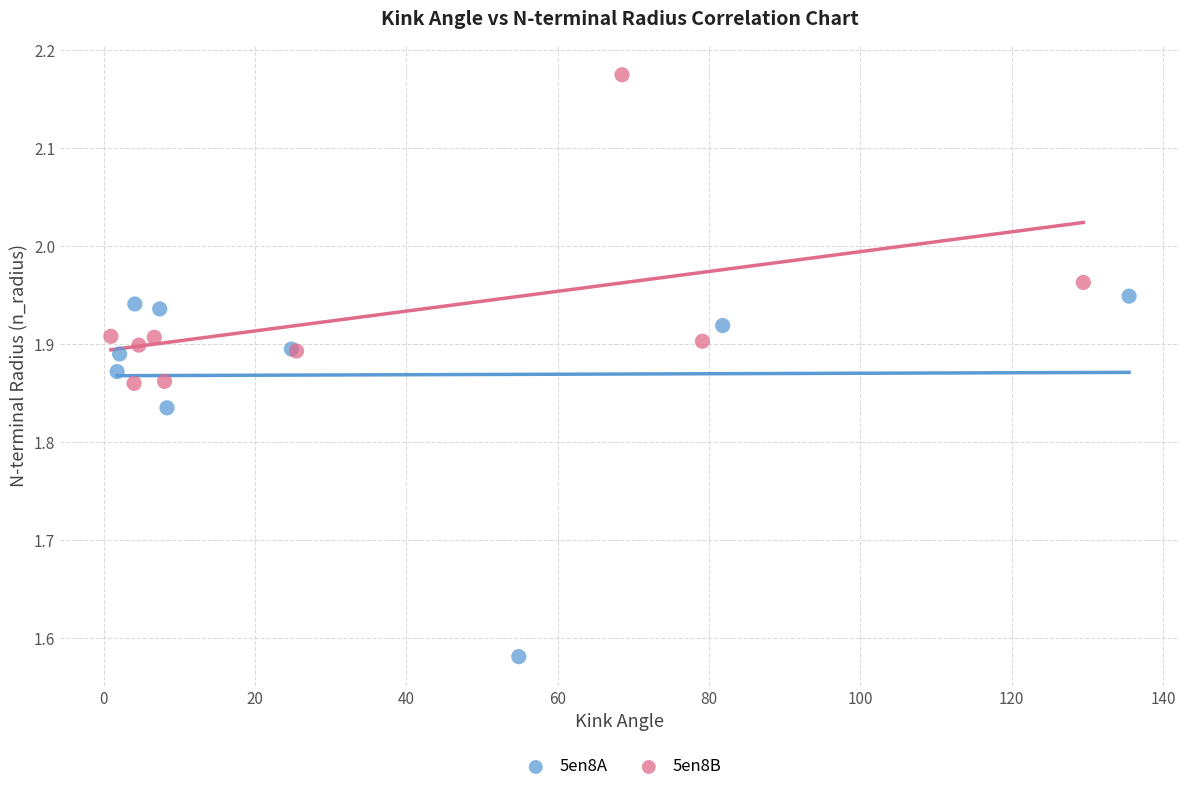

Which series reaches the minimum Y coordinate?

5en8A